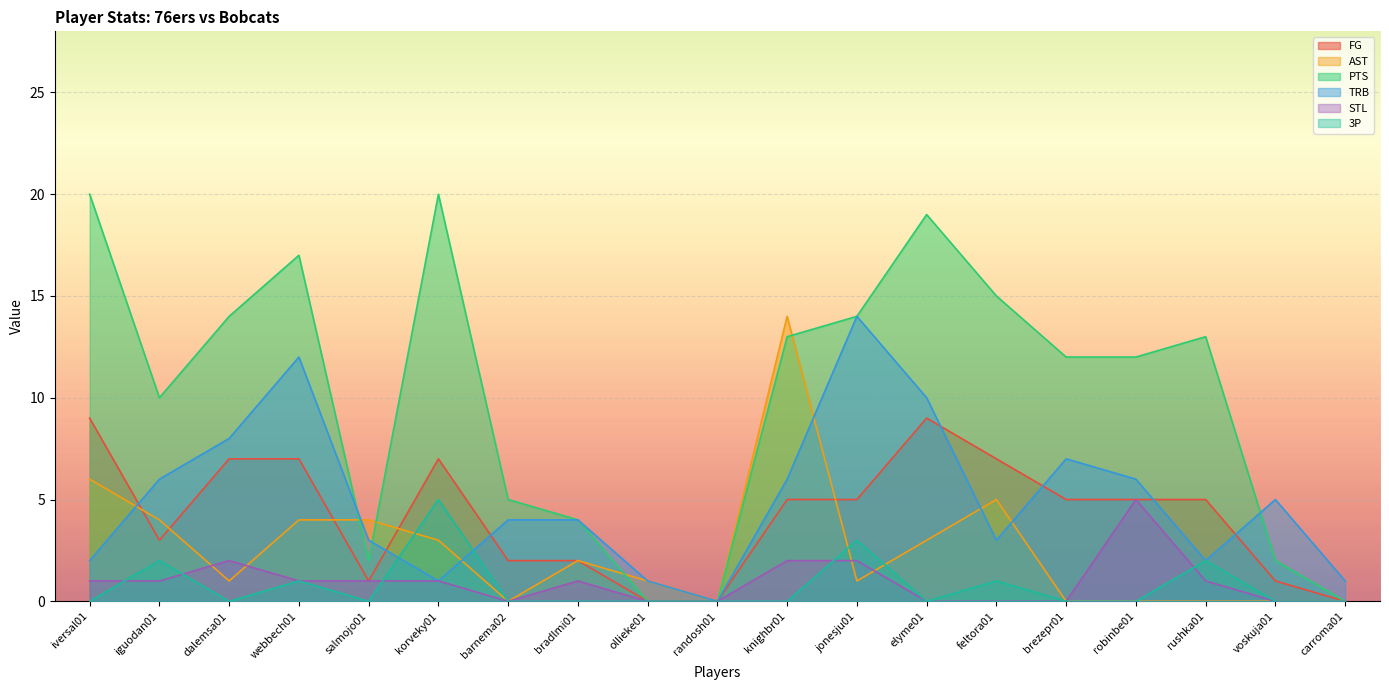

Between which two adjacent categories do STL and AST first intersect?

iguodan01 and dalemsa01